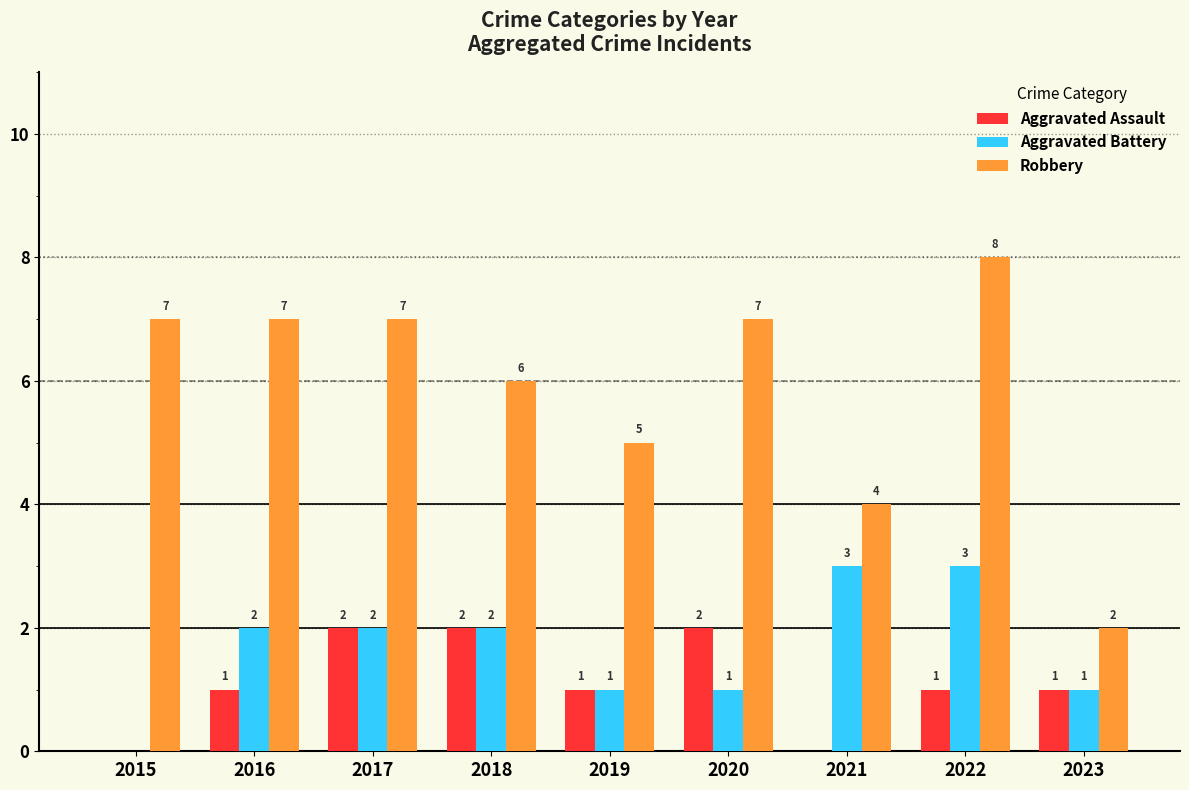

The value of Aggravated Assault at 2015 is 0. True or false?

True